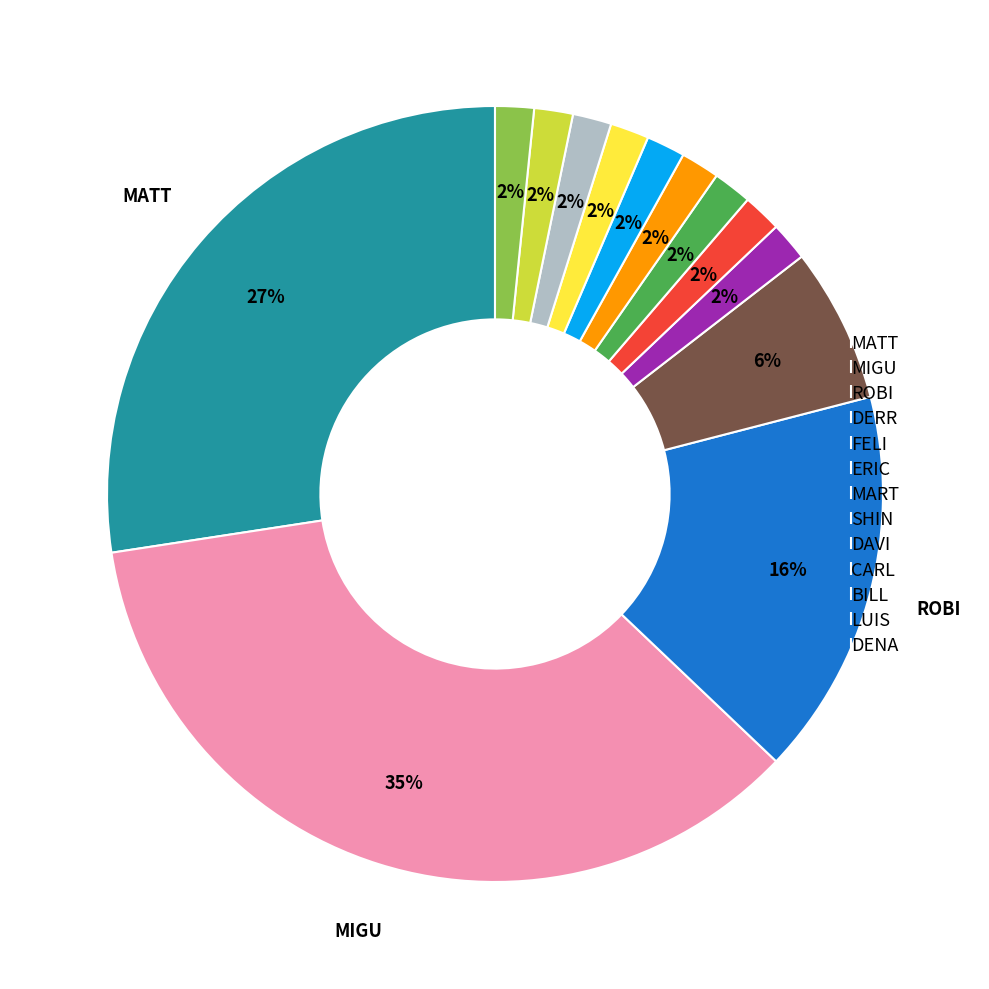

Which category has the biggest portion of the pie?

MIGU